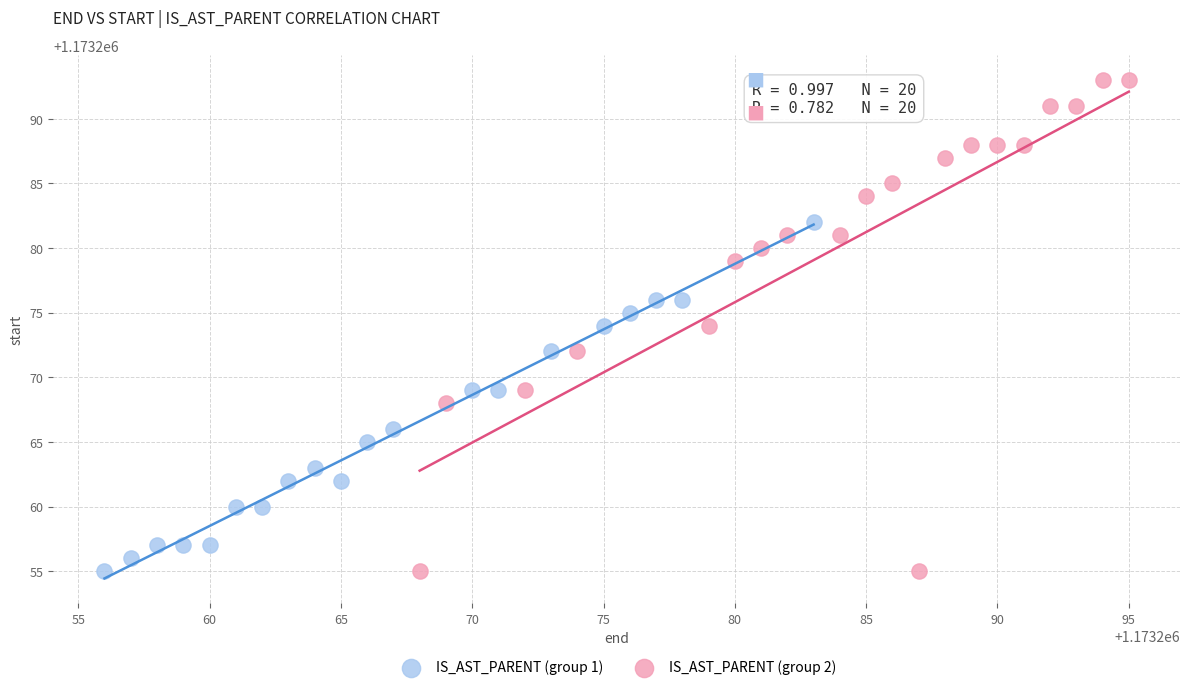

Which series reaches the maximum Y coordinate?

IS_AST_PARENT (group 2)